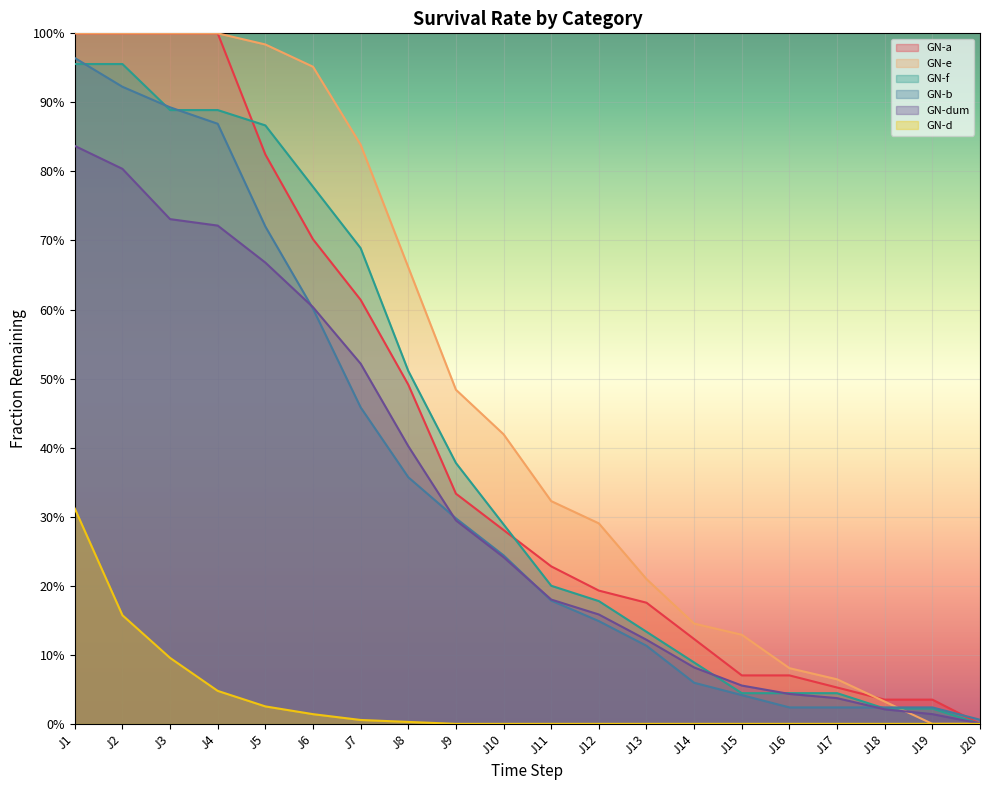

Reading left to right, list all the values displayed in this chart.

GN-a: J1=1.0	J2=1.0	J3=1.0	J4=1.0	J5=0.8	J6=0.7	J7=0.6	J8=0.5	J9=0.3	J10=0.3	J11=0.2	J12=0.2	J13=0.2	J14=0.1	J15=0.1	J16=0.1	J17=0.1	J18=0.0	J19=0.0	J20=0.0
GN-e: J1=1.0	J2=1.0	J3=1.0	J4=1.0	J5=1.0	J6=1.0	J7=0.8	J8=0.7	J9=0.5	J10=0.4	J11=0.3	J12=0.3	J13=0.2	J14=0.1	J15=0.1	J16=0.1	J17=0.1	J18=0.0	J19=0.0	J20=0.0
GN-f: J1=1.0	J2=1.0	J3=0.9	J4=0.9	J5=0.9	J6=0.8	J7=0.7	J8=0.5	J9=0.4	J10=0.3	J11=0.2	J12=0.2	J13=0.1	J14=0.1	J15=0.0	J16=0.0	J17=0.0	J18=0.0	J19=0.0	J20=0.0
GN-b: J1=1.0	J2=0.9	J3=0.9	J4=0.9	J5=0.7	J6=0.6	J7=0.5	J8=0.4	J9=0.3	J10=0.2	J11=0.2	J12=0.1	J13=0.1	J14=0.1	J15=0.0	J16=0.0	J17=0.0	J18=0.0	J19=0.0	J20=0.0
GN-dum: J1=0.8	J2=0.8	J3=0.7	J4=0.7	J5=0.7	J6=0.6	J7=0.5	J8=0.4	J9=0.3	J10=0.2	J11=0.2	J12=0.2	J13=0.1	J14=0.1	J15=0.1	J16=0.0	J17=0.0	J18=0.0	J19=0.0	J20=0.0
GN-d: J1=0.3	J2=0.2	J3=0.1	J4=0.0	J5=0.0	J6=0.0	J7=0.0	J8=0.0	J9=0.0	J10=0.0	J11=0.0	J12=0.0	J13=0.0	J14=0.0	J15=0.0	J16=0.0	J17=0.0	J18=0.0	J19=0.0	J20=0.0